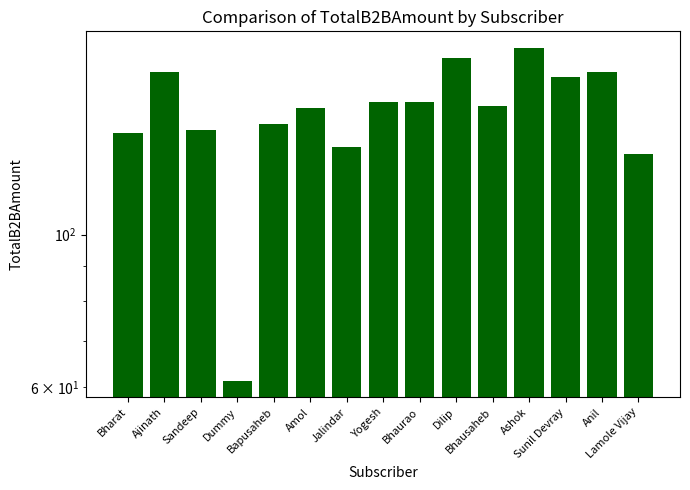

Reading right to left, transcribe all the data shown in this chart.

131.0	172.7	169.8	186.9	153.8	180.8	156.0	155.9	134.2	152.9	144.6	61.4	142.1	172.6	140.4